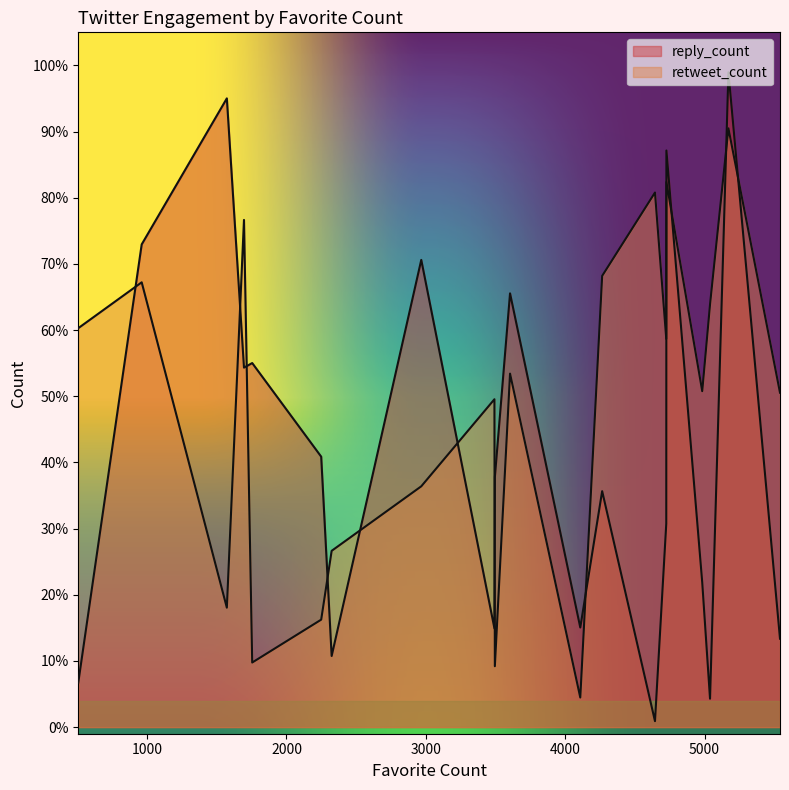

Where do reply_count and retweet_count first cross each other?

506 and 961